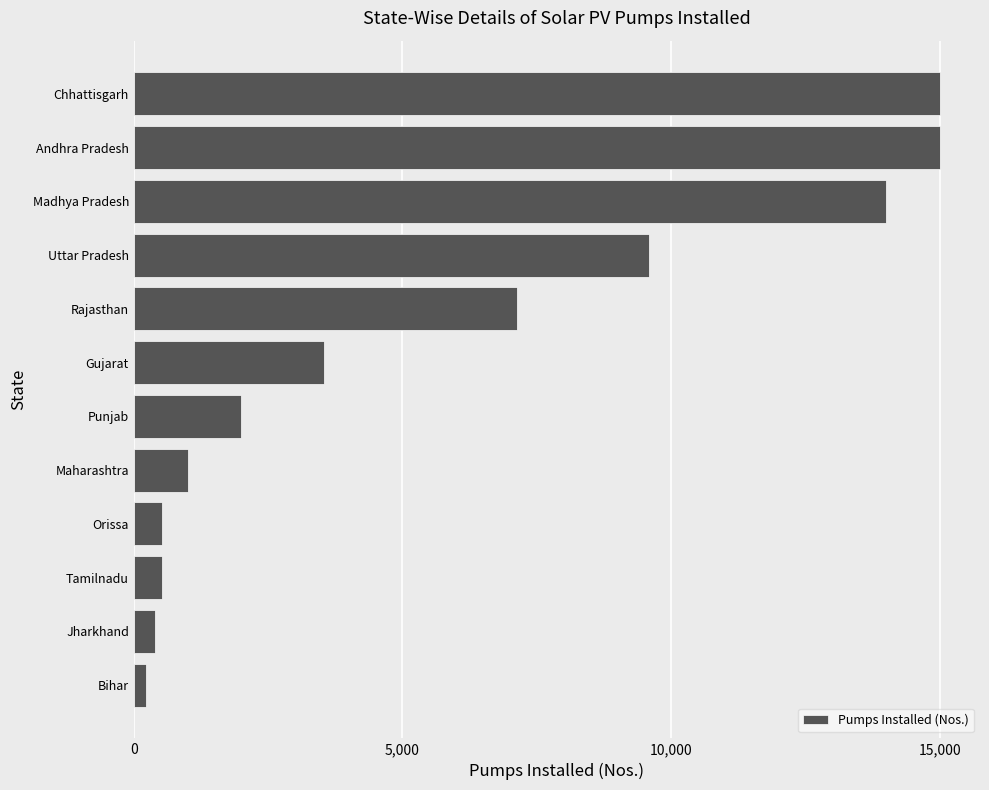

What is the difference between the second highest and minimum values?

14775